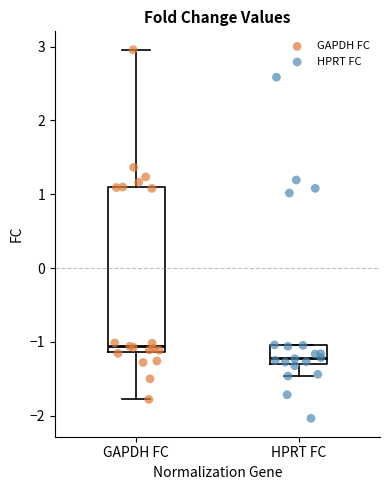

Reading left to right, read every box against the y-axis: the position of its median line, the range the box covers, and the ends of its whiskers. The values are not printed on the chart, so give them approximately, as read against the axis.

GAPDH FC: median -1.1 (just above the box's lower edge), box -1.1 to 1.1, whiskers -1.8 to 3.0
HPRT FC: median -1.2, box -1.3 to -1.0, whiskers -1.5 to -1.0